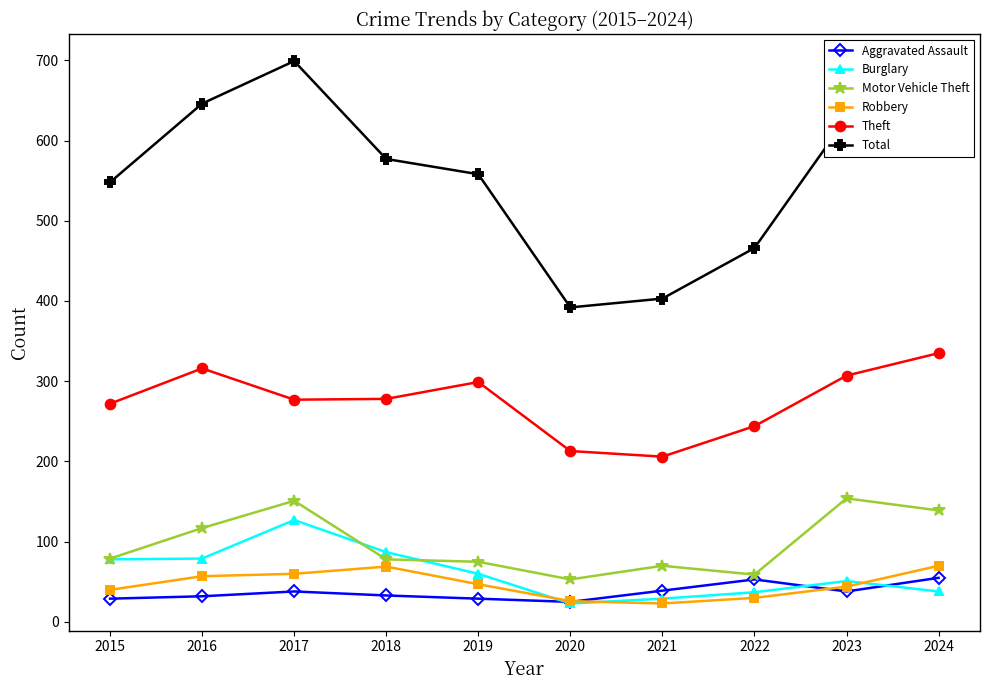

What is the smallest value displayed?

23